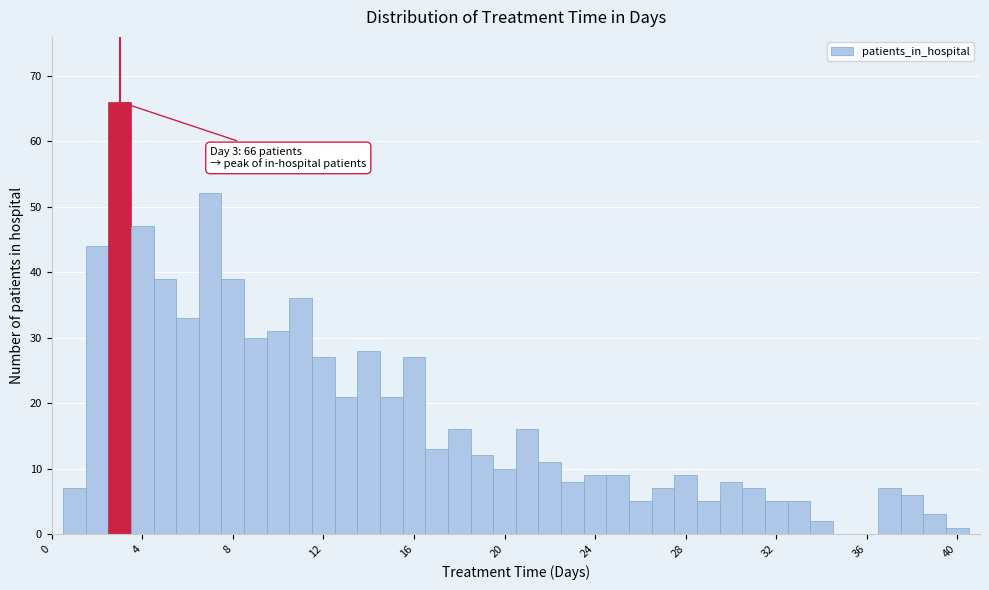

Around what value on the x-axis is the tallest bar? Give the approximate position of its centre, as read against the axis.

3.0